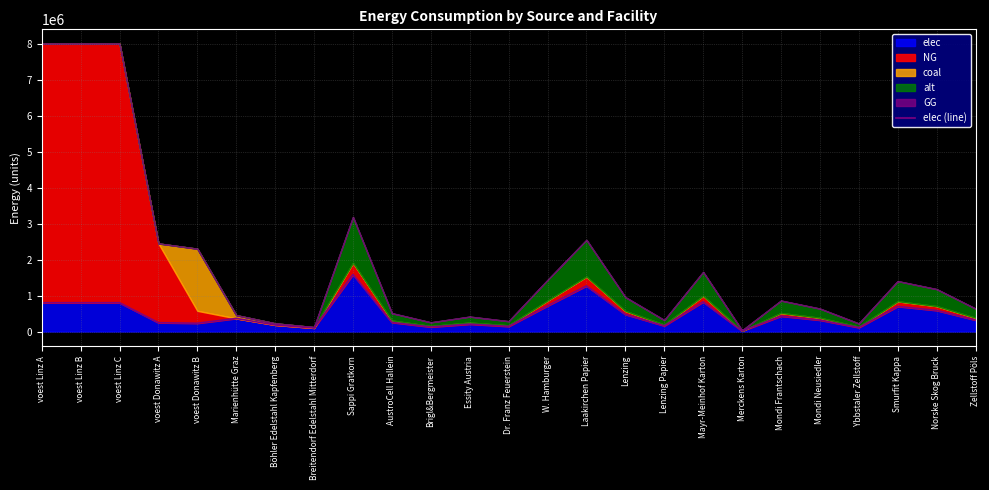

What is the average value?

469997.5